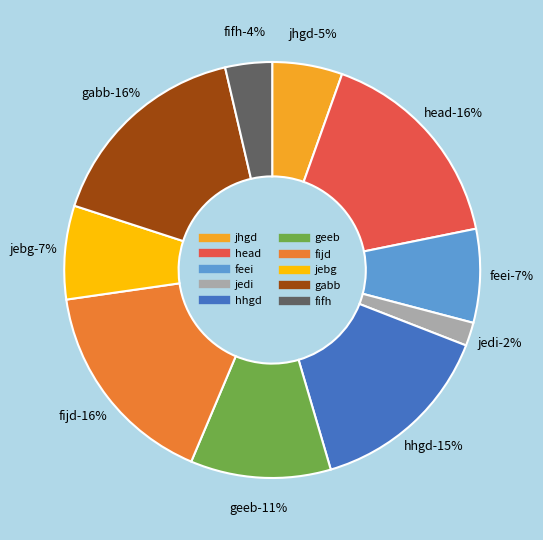

What is the smallest slice in the pie chart?

jedi